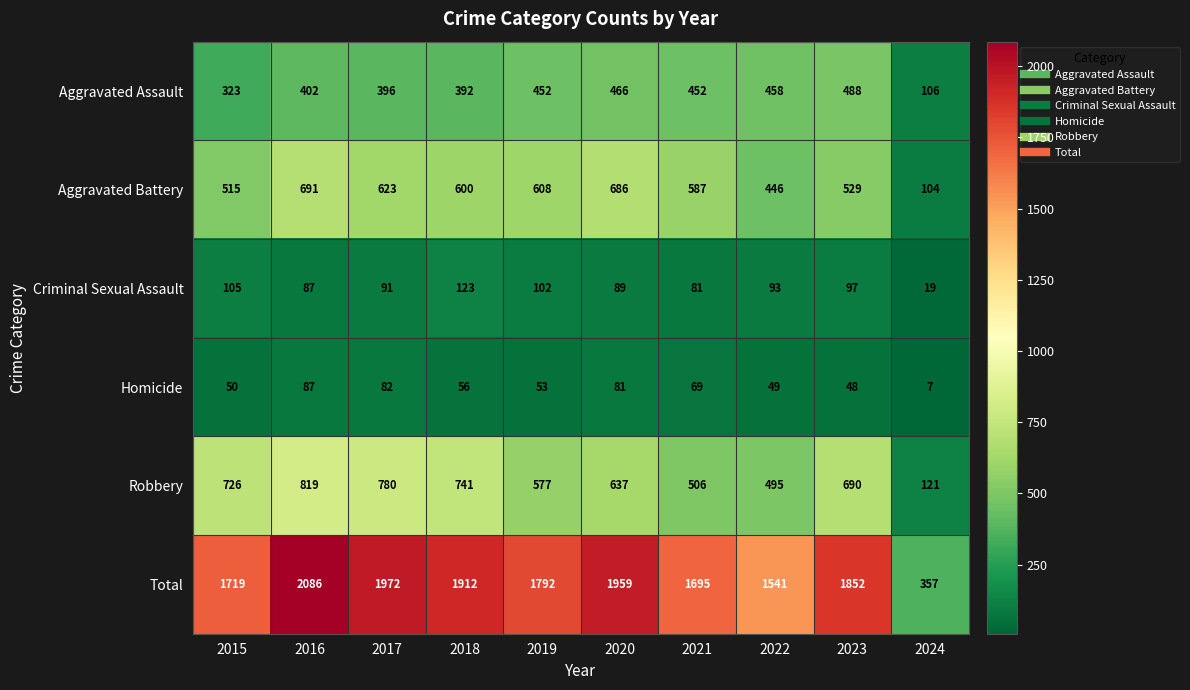

At which category is the sum across all series the highest?

2016